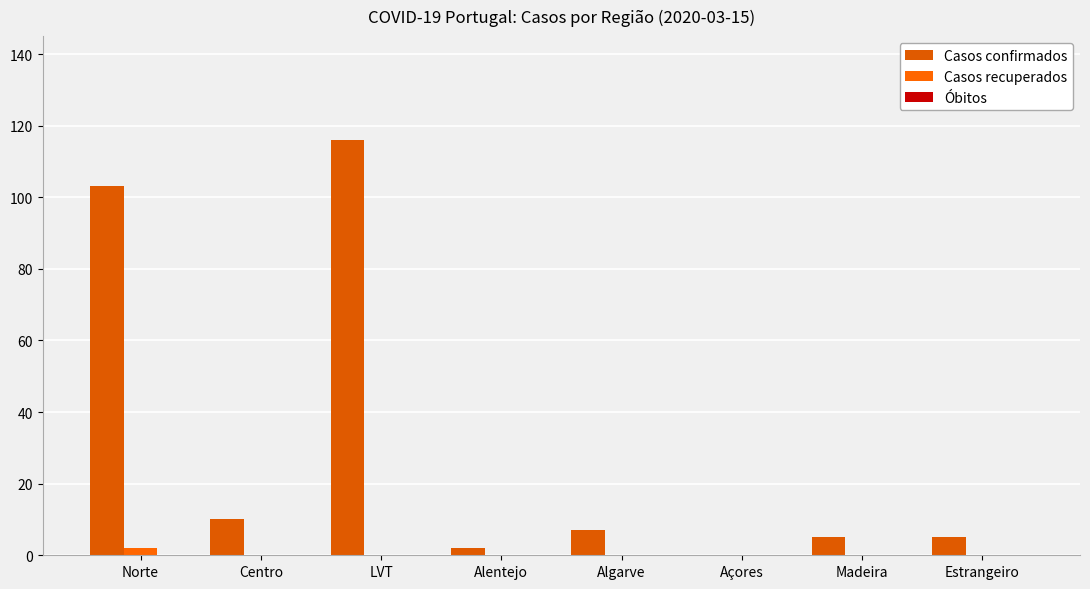

How many groups of bars are there?

8